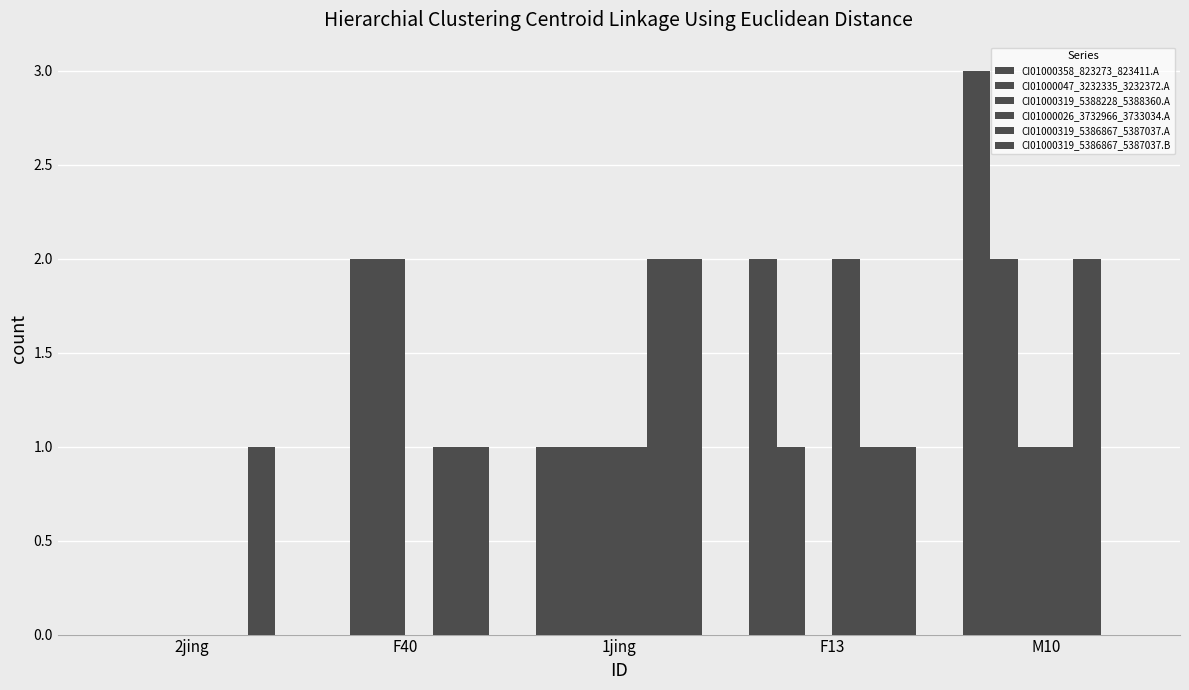

Between 2jing and F13, which series saw the biggest shift?

CI01000358_823273_823411.A